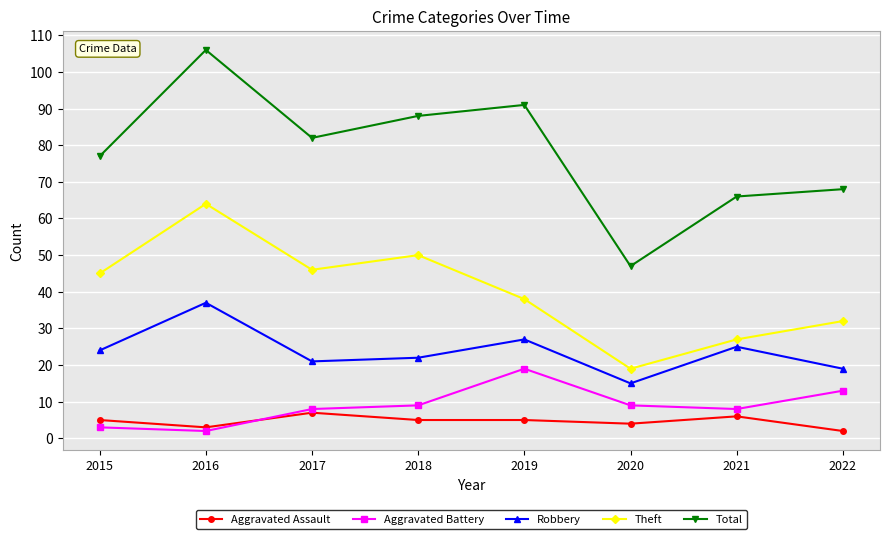

What is the value of the Total point at the 2nd from the left?

106